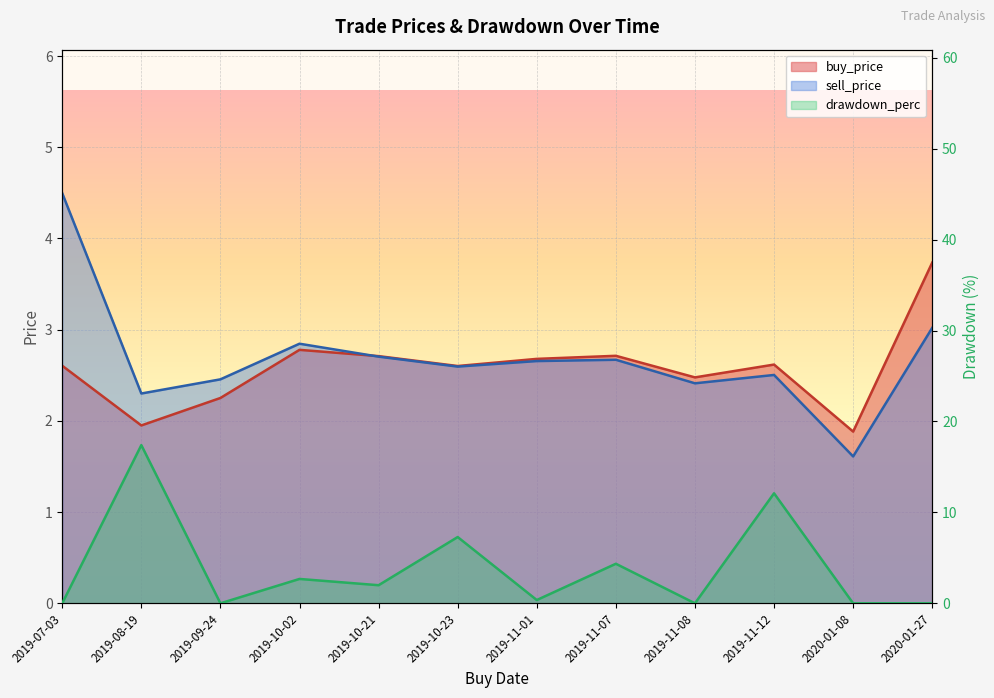

Is it true that drawdown_perc equals -5.7 at 2019-07-03?

False